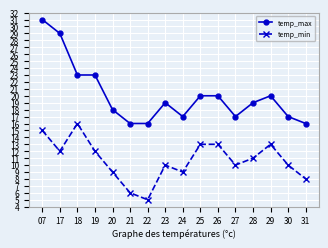

How many series are shown in this chart?

2